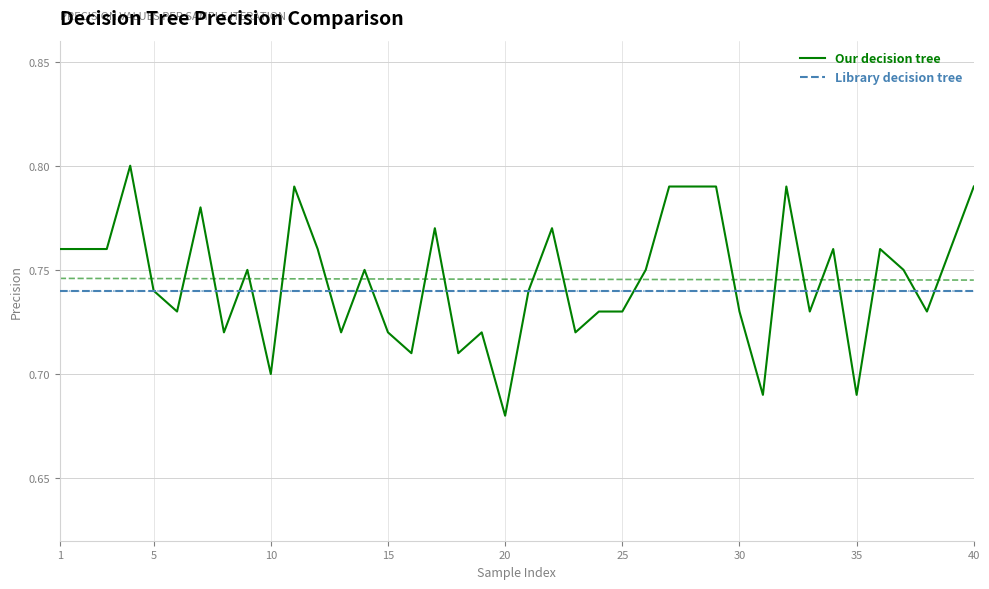

In Our decision tree, how many points are lower than both neighbors (excluding endpoints)?

12